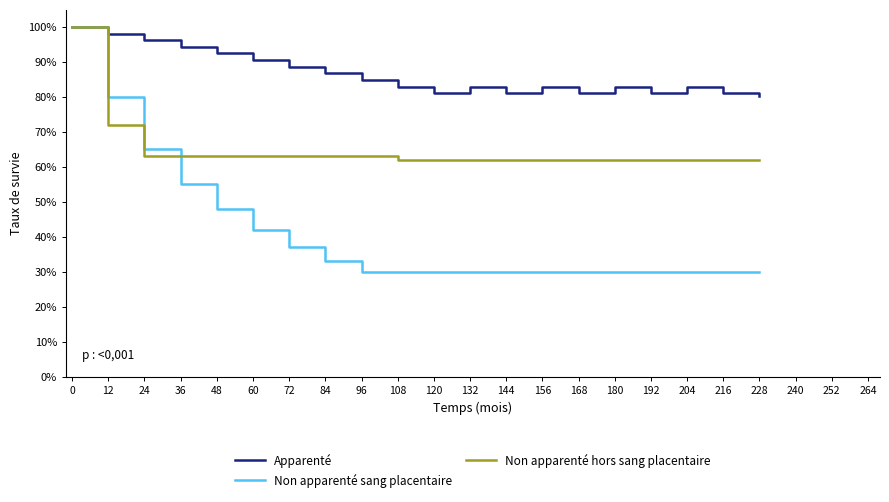

Rank the series at 228 from highest to lowest value.

Apparenté, Non apparenté hors sang placentaire, Non apparenté sang placentaire